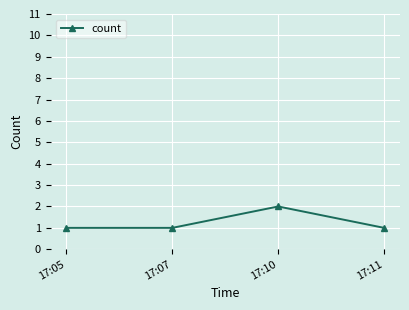

What is the change in value from 17:05 to 17:10?

+1